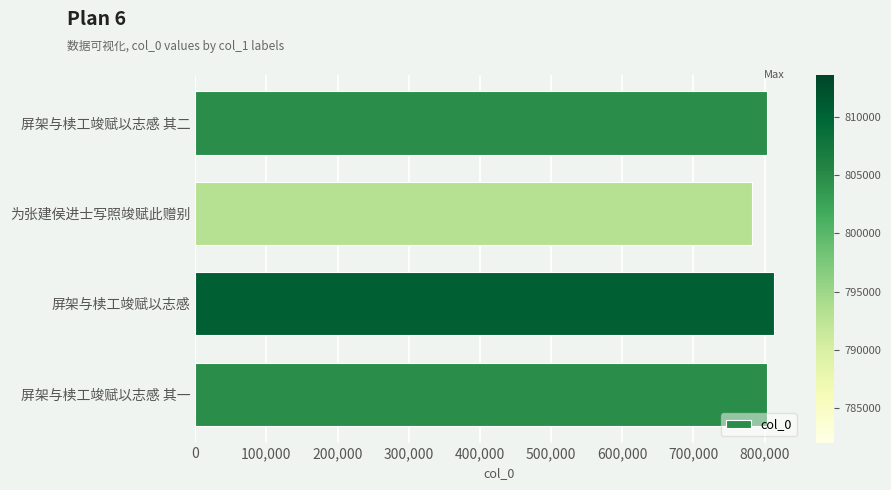

Does the chart contain stacked bars?

No